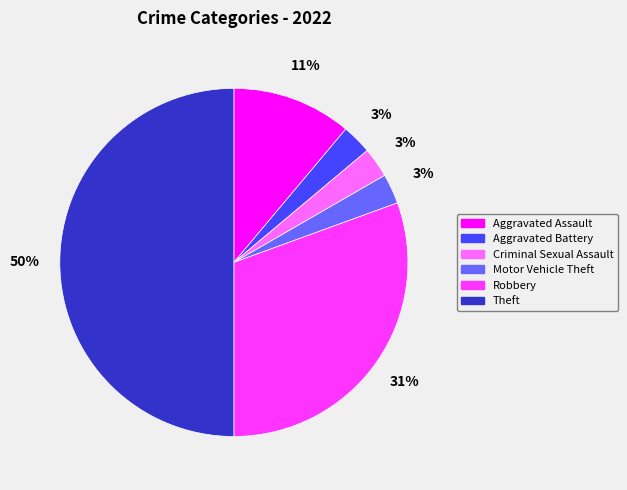

What is the ratio of the value at Criminal Sexual Assault to the value at Robbery?

0.1